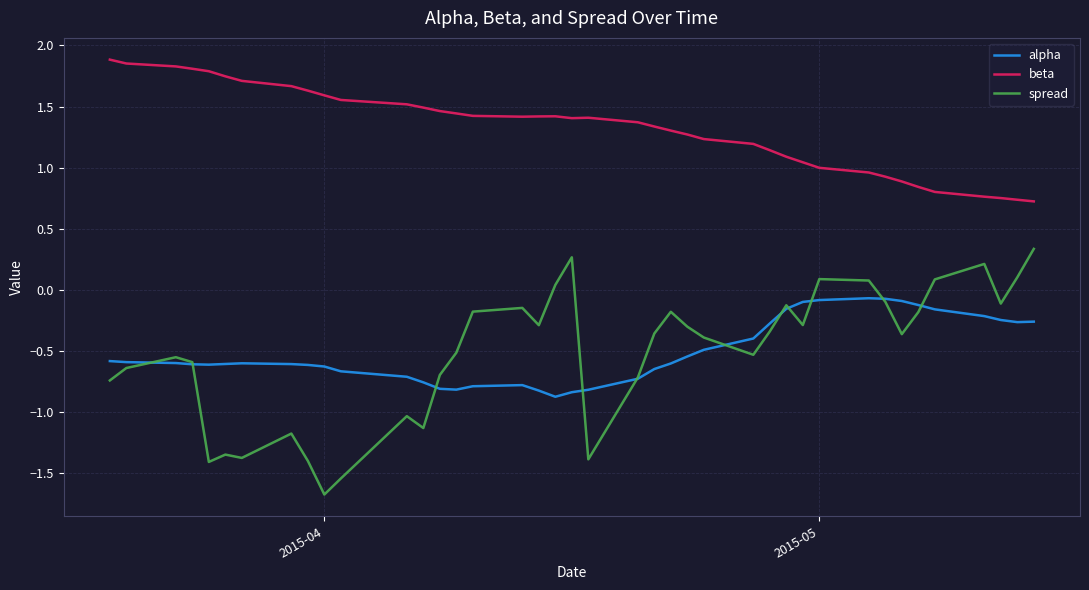

Which series has the largest range (max minus min)?

spread